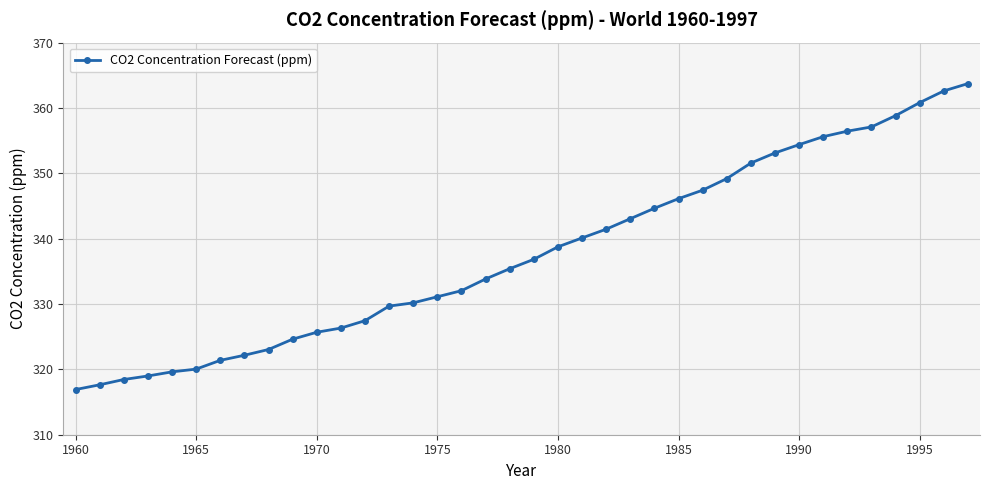

What is the value of the 32nd point from the left?

355.6